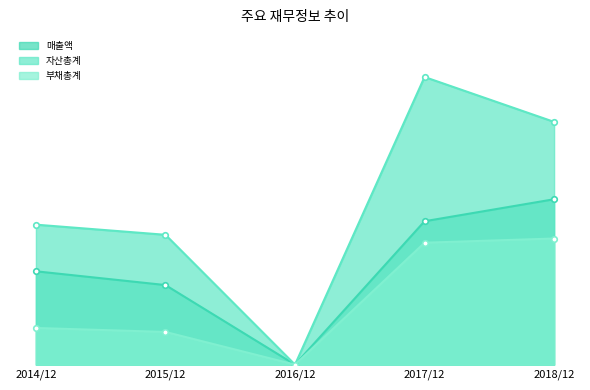

Rank the categories by 부채총계 value from highest to lowest.

2018/12, 2017/12, 2014/12, 2015/12, 2016/12